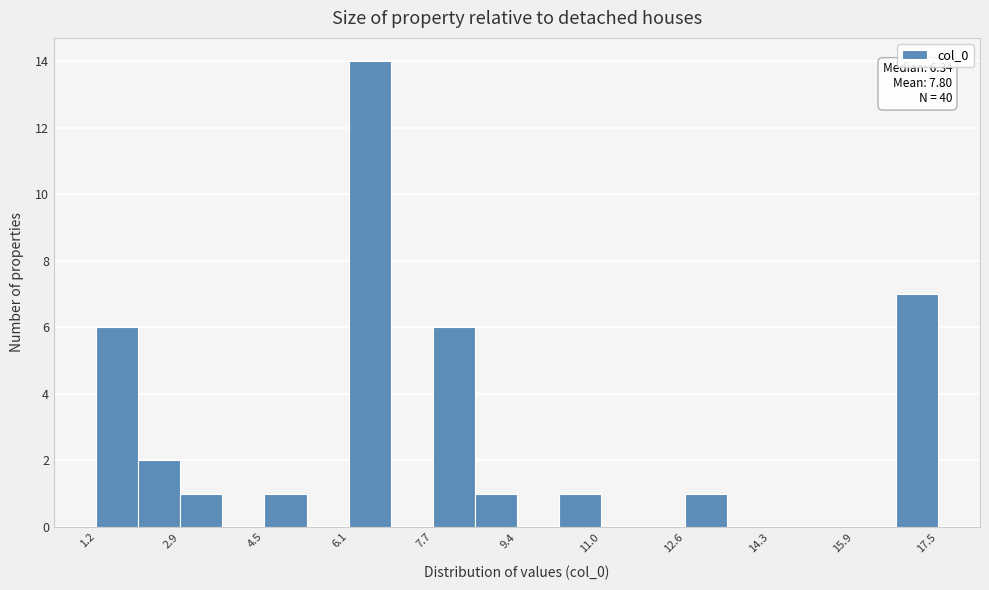

Over which range of the x-axis is the bar tallest?

6.2 to 7.0